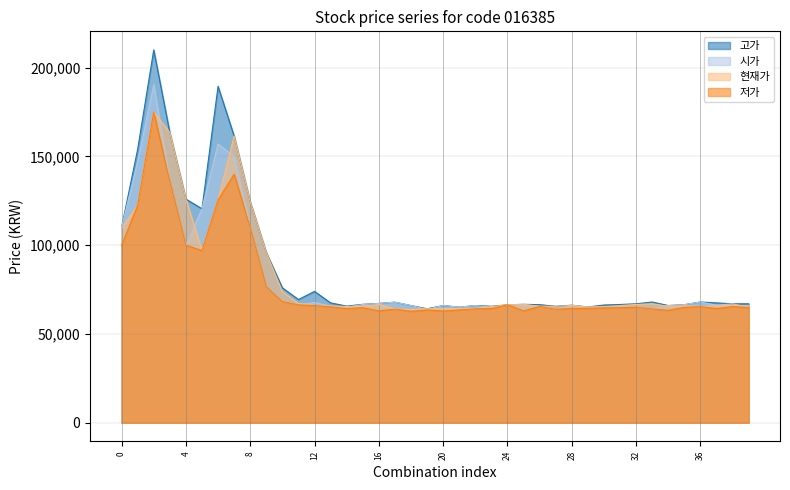

Is it true that 고가 equals 85295 at 4?

False